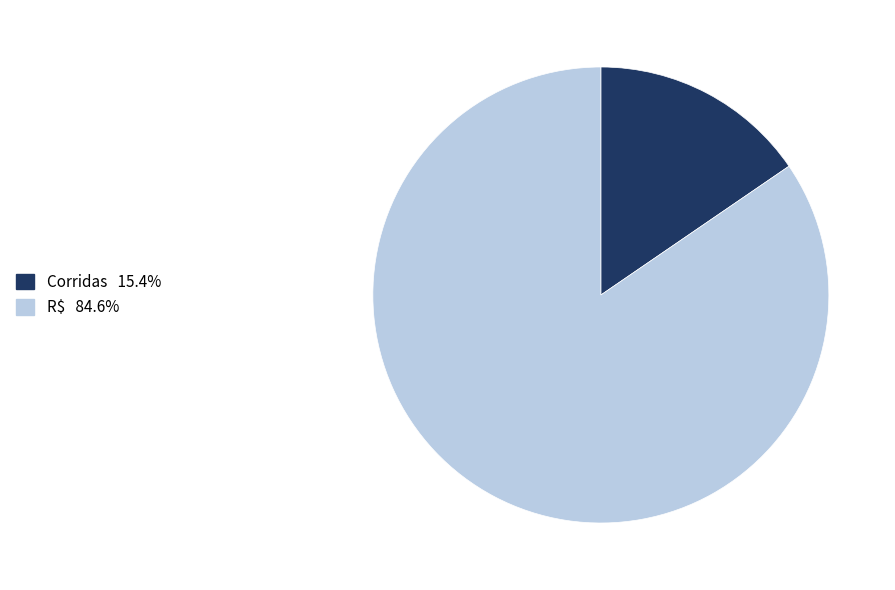

Do R$ and Corridas together represent more than half of the pie?

Yes